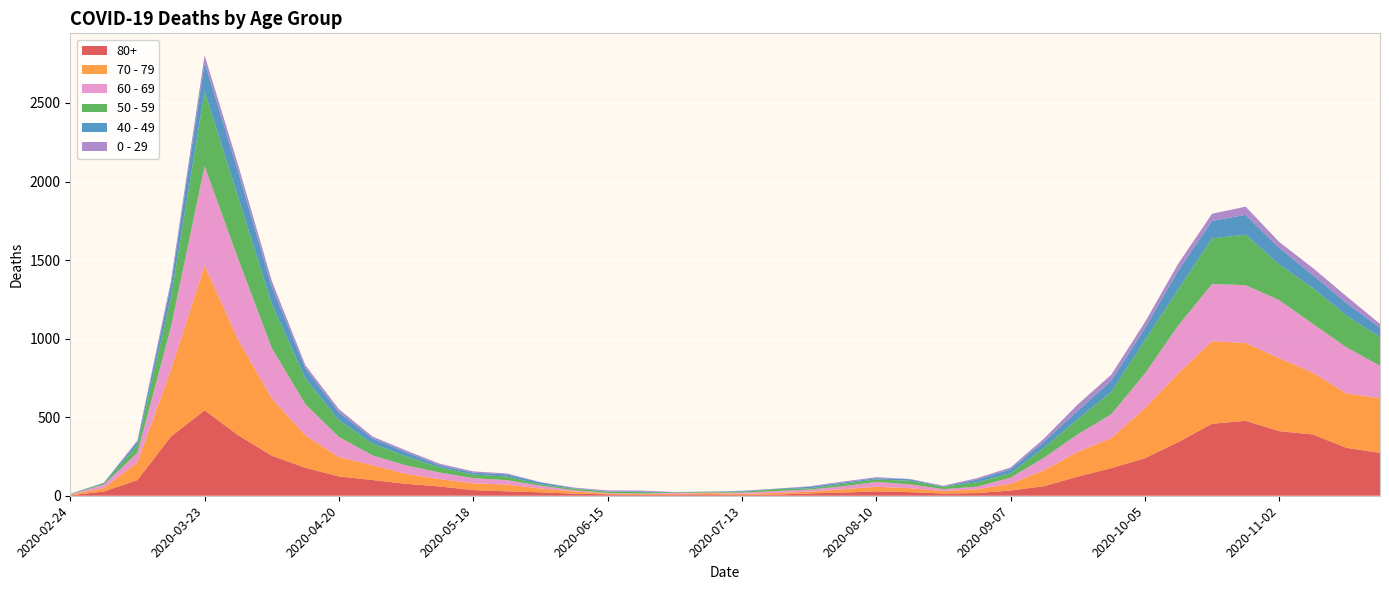

Reading left to right, what are all the values shown in this chart?

80+: 2020-02-24=3	2020-03-02=27	2020-03-09=100	2020-03-16=377	2020-03-23=544	2020-03-30=385	2020-04-06=255	2020-04-13=178	2020-04-20=123	2020-04-27=100	2020-05-04=76	2020-05-11=59	2020-05-18=36	2020-05-25=28	2020-06-01=22	2020-06-08=13	2020-06-15=9	2020-06-22=6	2020-06-29=7	2020-07-06=9	2020-07-13=5	2020-07-20=7	2020-07-27=15	2020-08-03=20	2020-08-10=28	2020-08-17=23	2020-08-24=14	2020-08-31=17	2020-09-07=33	2020-09-14=61	2020-09-21=122	2020-09-28=176	2020-10-05=239	2020-10-12=342	2020-10-19=458	2020-10-26=477	2020-11-02=411	2020-11-09=390	2020-11-16=305	2020-11-23=273
70 - 79: 2020-02-24=4	2020-03-02=22	2020-03-09=113	2020-03-16=427	2020-03-23=920	2020-03-30=608	2020-04-06=365	2020-04-13=206	2020-04-20=123	2020-04-27=94	2020-05-04=63	2020-05-11=47	2020-05-18=43	2020-05-25=43	2020-06-01=24	2020-06-08=14	2020-06-15=6	2020-06-22=5	2020-06-29=5	2020-07-06=8	2020-07-13=7	2020-07-20=11	2020-07-27=11	2020-08-03=21	2020-08-10=29	2020-08-17=25	2020-08-24=16	2020-08-31=24	2020-09-07=43	2020-09-14=102	2020-09-21=157	2020-09-28=191	2020-10-05=318	2020-10-12=439	2020-10-19=526	2020-10-26=495	2020-11-02=464	2020-11-09=394	2020-11-16=346	2020-11-23=348
60 - 69: 2020-02-24=2	2020-03-02=22	2020-03-09=61	2020-03-16=272	2020-03-23=634	2020-03-30=514	2020-04-06=320	2020-04-13=199	2020-04-20=128	2020-04-27=63	2020-05-04=54	2020-05-11=42	2020-05-18=33	2020-05-25=28	2020-06-01=18	2020-06-08=8	2020-06-15=3	2020-06-22=3	2020-06-29=6	2020-07-06=3	2020-07-13=8	2020-07-20=12	2020-07-27=13	2020-08-03=19	2020-08-10=31	2020-08-17=25	2020-08-24=12	2020-08-31=17	2020-09-07=39	2020-09-14=80	2020-09-21=112	2020-09-28=152	2020-10-05=221	2020-10-12=305	2020-10-19=364	2020-10-26=368	2020-11-02=370	2020-11-09=310	2020-11-16=294	2020-11-23=206
50 - 59: 2020-02-24=3	2020-03-02=7	2020-03-09=48	2020-03-16=190	2020-03-23=475	2020-03-30=392	2020-04-06=281	2020-04-13=163	2020-04-20=106	2020-04-27=75	2020-05-04=57	2020-05-11=33	2020-05-18=23	2020-05-25=23	2020-06-01=9	2020-06-08=10	2020-06-15=8	2020-06-22=9	2020-06-29=3	2020-07-06=5	2020-07-13=6	2020-07-20=12	2020-07-27=8	2020-08-03=16	2020-08-10=16	2020-08-17=22	2020-08-24=15	2020-08-31=28	2020-09-07=28	2020-09-14=64	2020-09-21=95	2020-09-28=142	2020-10-05=212	2020-10-12=230	2020-10-19=290	2020-10-26=322	2020-11-02=227	2020-11-09=228	2020-11-16=202	2020-11-23=182
40 - 49: 2020-02-24=0	2020-03-02=5	2020-03-09=21	2020-03-16=79	2020-03-23=183	2020-03-30=163	2020-04-06=111	2020-04-13=66	2020-04-20=51	2020-04-27=33	2020-05-04=27	2020-05-11=13	2020-05-18=12	2020-05-25=14	2020-06-01=12	2020-06-08=3	2020-06-15=2	2020-06-22=5	2020-06-29=1	2020-07-06=1	2020-07-13=4	2020-07-20=2	2020-07-27=10	2020-08-03=8	2020-08-10=8	2020-08-17=10	2020-08-24=2	2020-08-31=17	2020-09-07=26	2020-09-14=38	2020-09-21=55	2020-09-28=72	2020-10-05=76	2020-10-12=120	2020-10-19=111	2020-10-26=126	2020-11-02=105	2020-11-09=83	2020-11-16=80	2020-11-23=60
0 - 29: 2020-02-24=1	2020-03-02=0	2020-03-09=10	2020-03-16=25	2020-03-23=47	2020-03-30=42	2020-04-06=36	2020-04-13=19	2020-04-20=20	2020-04-27=12	2020-05-04=11	2020-05-11=10	2020-05-18=8	2020-05-25=6	2020-06-01=2	2020-06-08=4	2020-06-15=6	2020-06-22=5	2020-06-29=2	2020-07-06=1	2020-07-13=2	2020-07-20=1	2020-07-27=3	2020-08-03=6	2020-08-10=6	2020-08-17=2	2020-08-24=5	2020-08-31=9	2020-09-07=11	2020-09-14=20	2020-09-21=40	2020-09-28=38	2020-10-05=39	2020-10-12=44	2020-10-19=46	2020-10-26=52	2020-11-02=38	2020-11-09=45	2020-11-16=43	2020-11-23=25